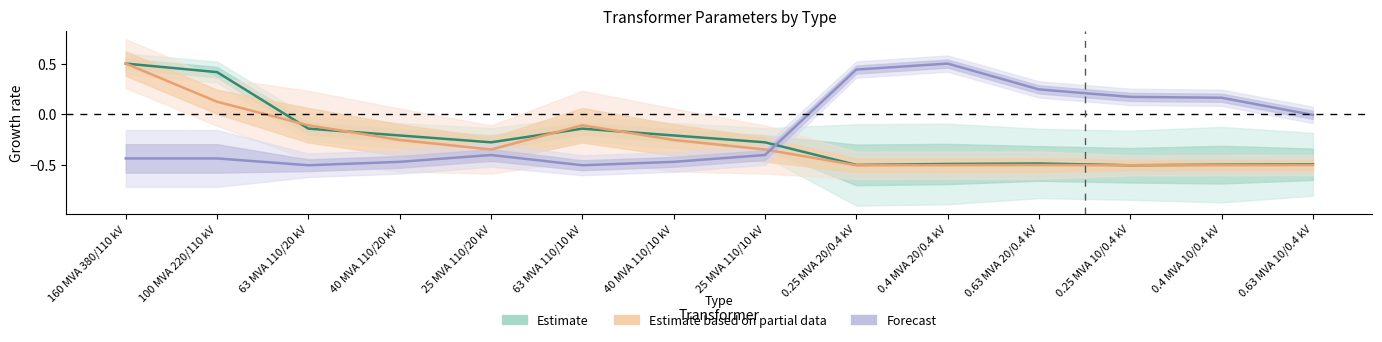

What is the highest value of the vkr_percent series?

0.5